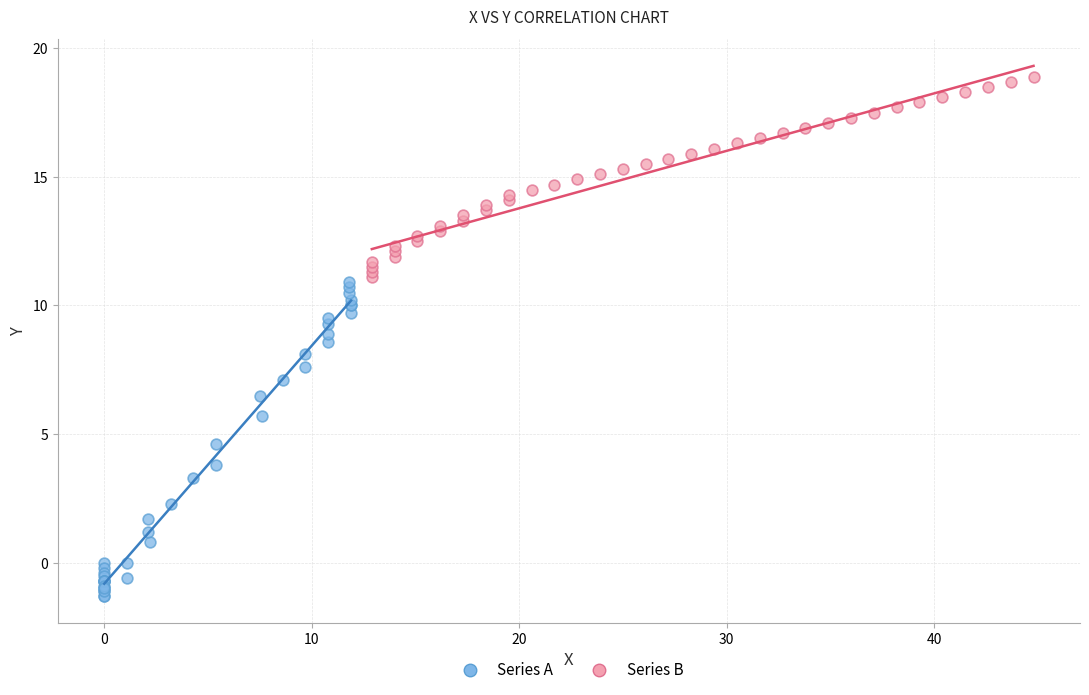

Which series contains the highest Y value?

Series B